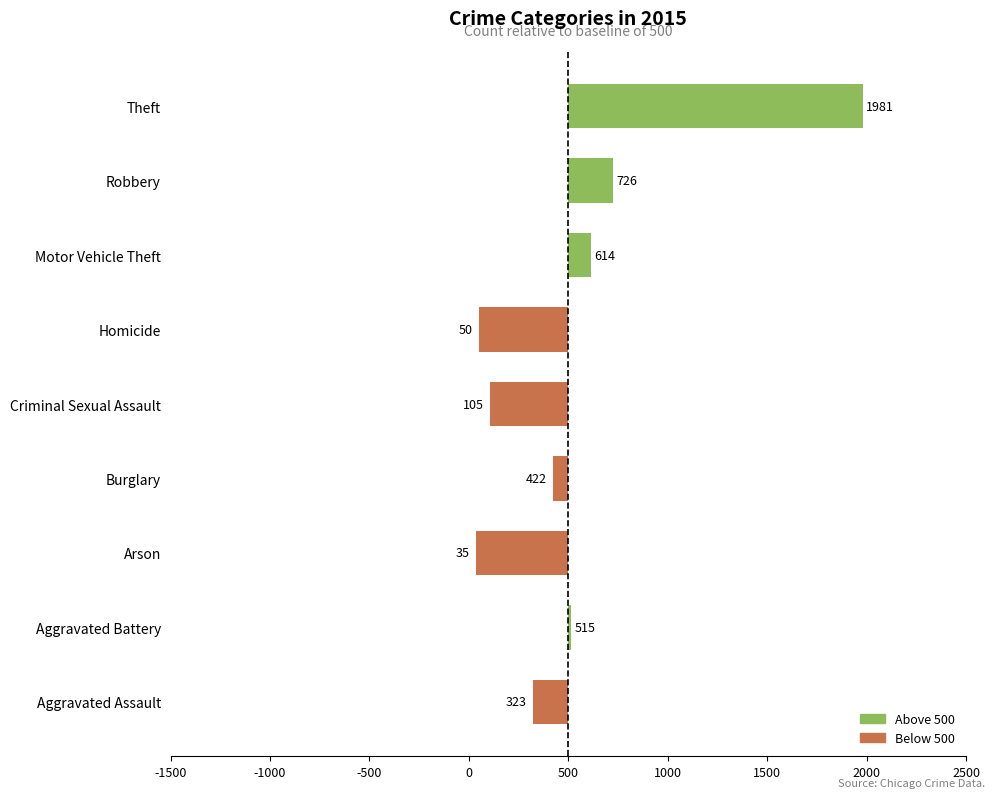

What is the difference between the maximum and second lowest values?

1931